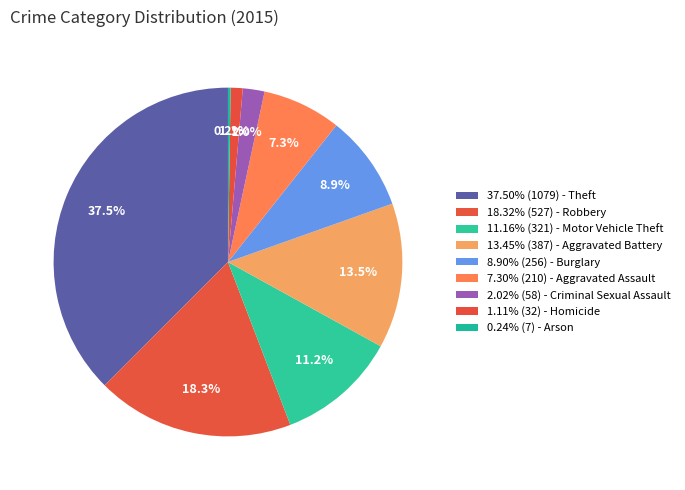

How many segments does this pie chart have?

9